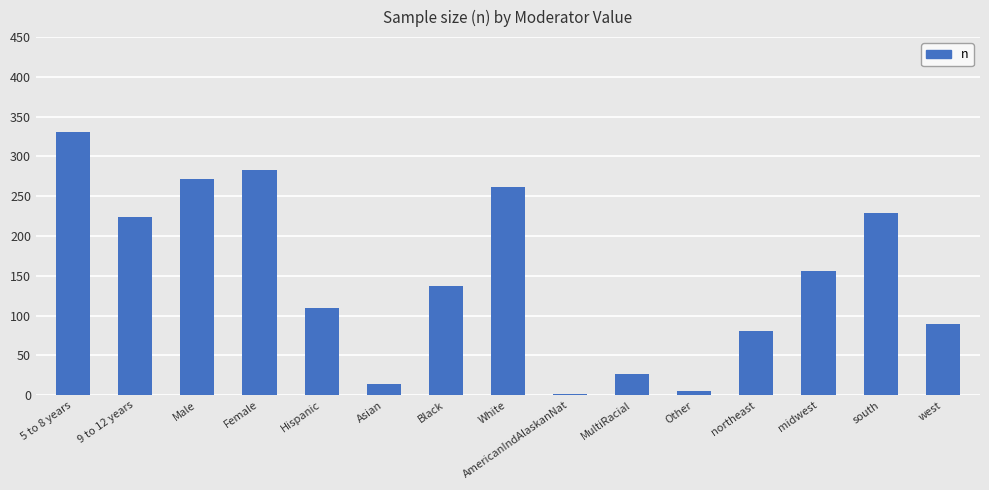

What is the change in value from midwest to west?

-67